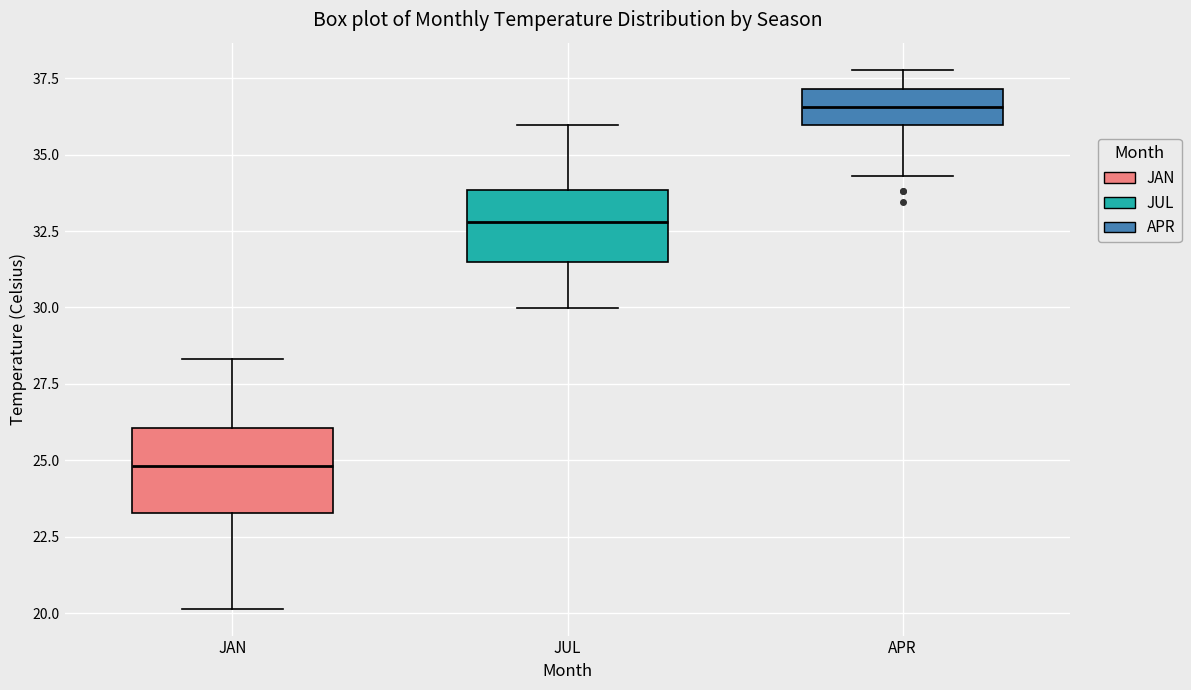

Reading left to right, transcribe this box plot: for each box, give where its median line is, the range the box spans, and where its two whiskers end, as read against the y-axis. The values are not printed on the chart, so give them approximately, as read against the axis.

JAN: median 25.0, box 23.5 to 26.0, whiskers 20.0 to 28.5
JUL: median 33.0, box 31.5 to 34.0, whiskers 30.0 to 36.0
APR: median 36.5, box 36.0 to 37.0, whiskers 34.5 to 38.0